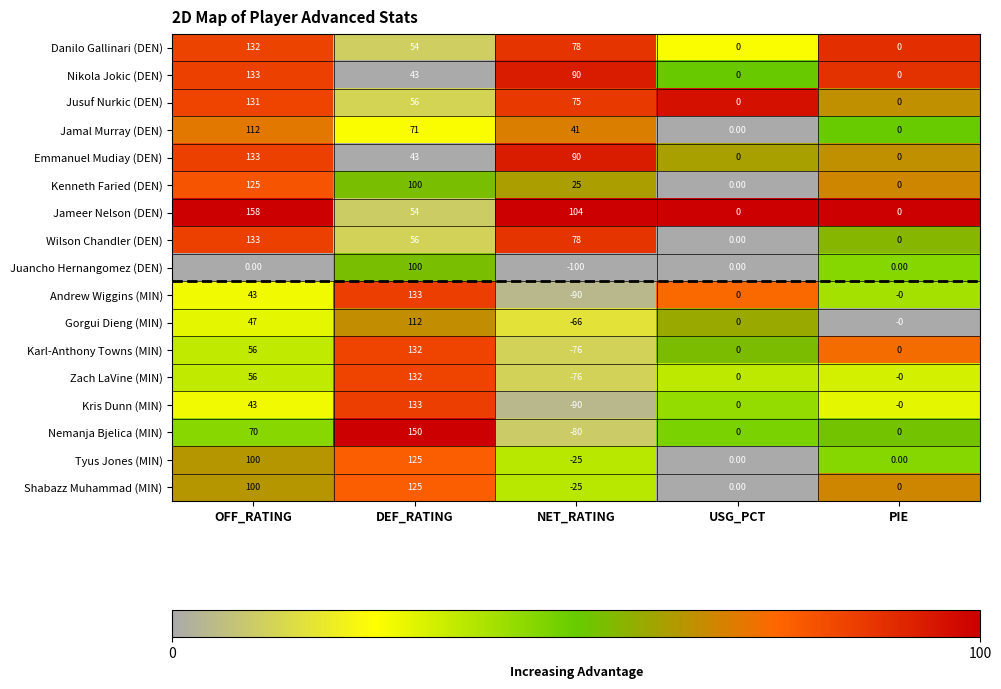

What is the difference between the maximum and minimum values in the Jameer Nelson (DEN) series?

158